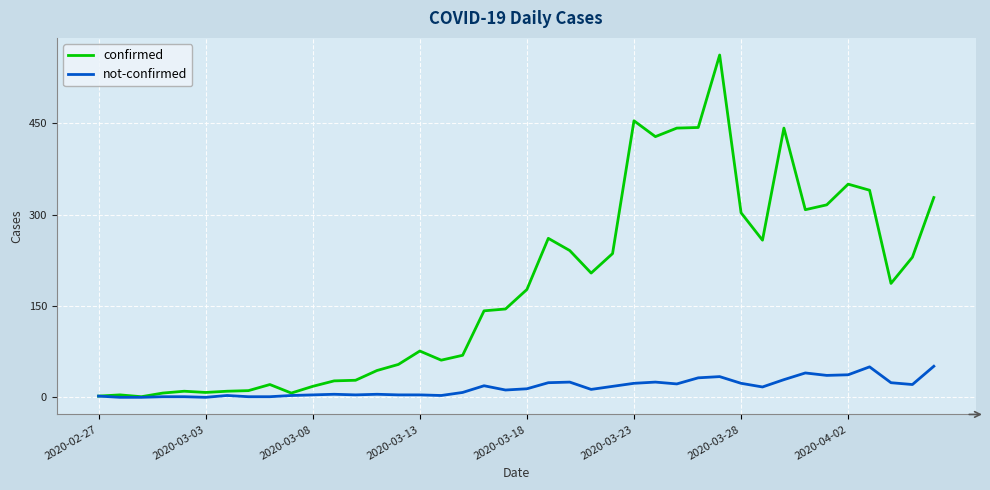

Which series has the largest range (max minus min)?

confirmed